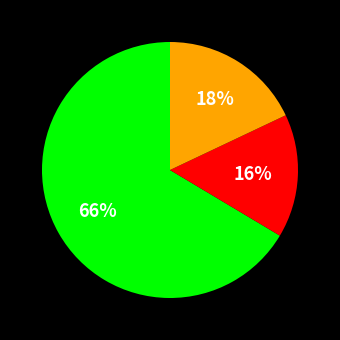

Is there any slice that represents more than half of the pie?

Yes